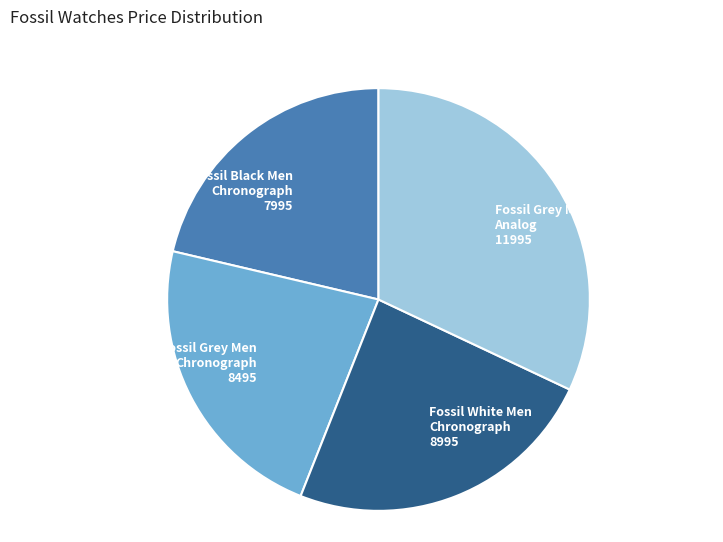

Rank the categories by value from highest to lowest.

Fossil Grey Men Analog 11995, Fossil White Men Chronograph 8995, Fossil Grey Men Chronograph 8495, Fossil Black Men Chronograph 7995